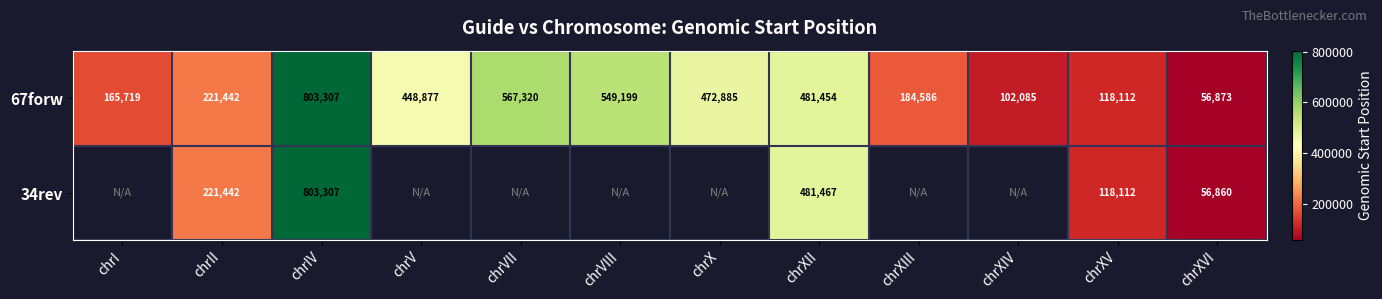

True or false: 67forw has a value of 156199 at chrXIV.

False